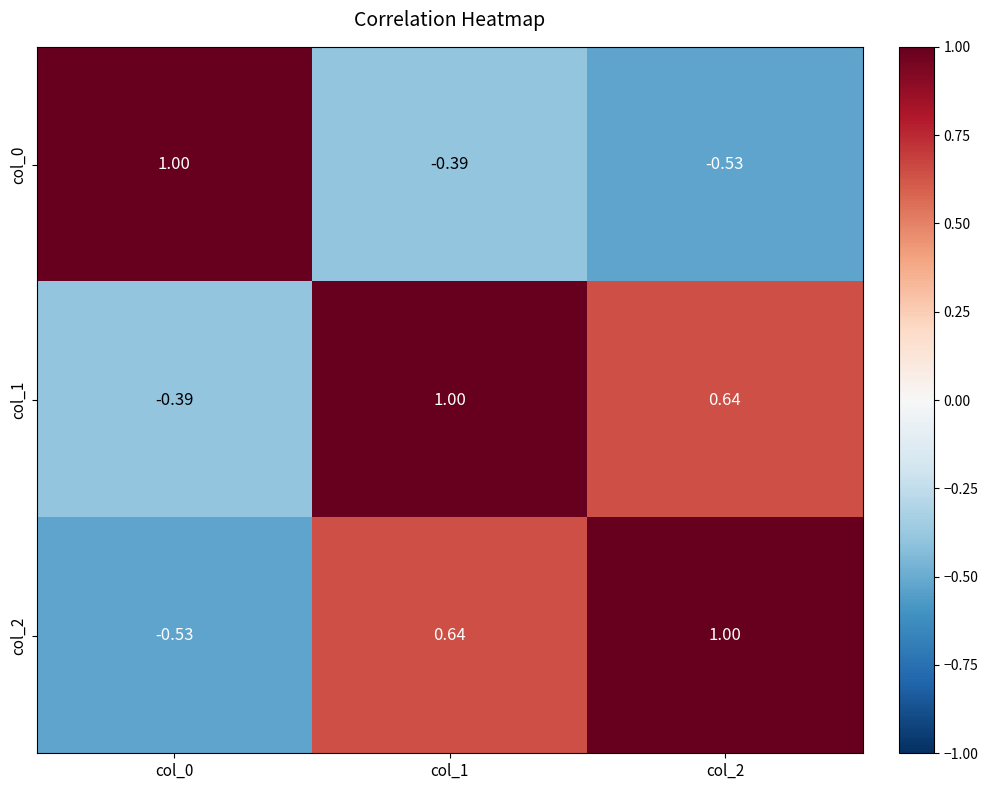

At col_1, list the series in order from smallest to largest.

col_0, col_2, col_1